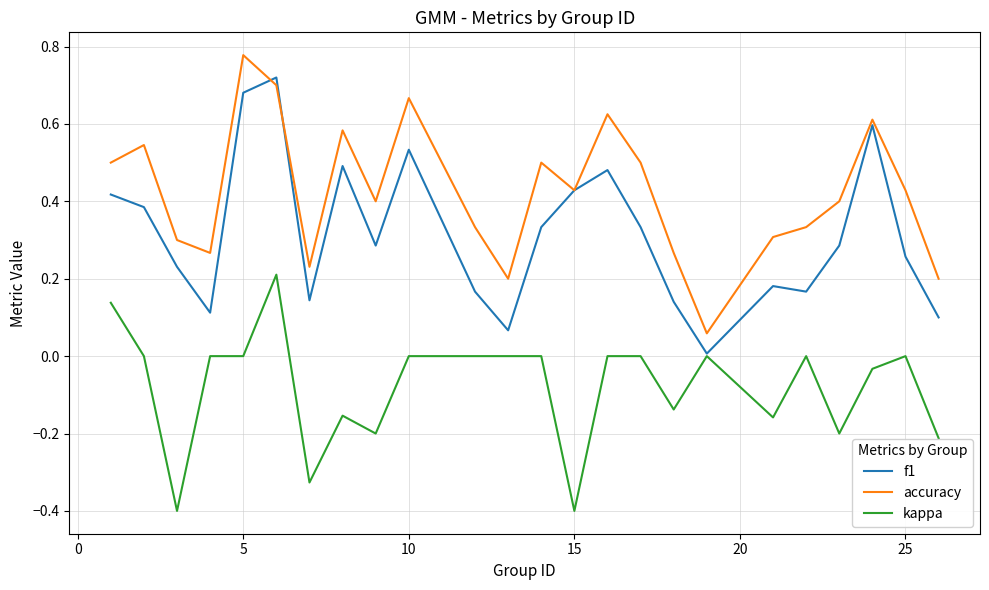

What is the minimum value shown in the chart?

-0.4